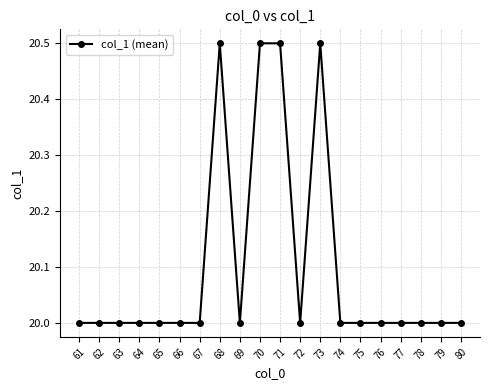

What is the smallest value displayed?

20.0